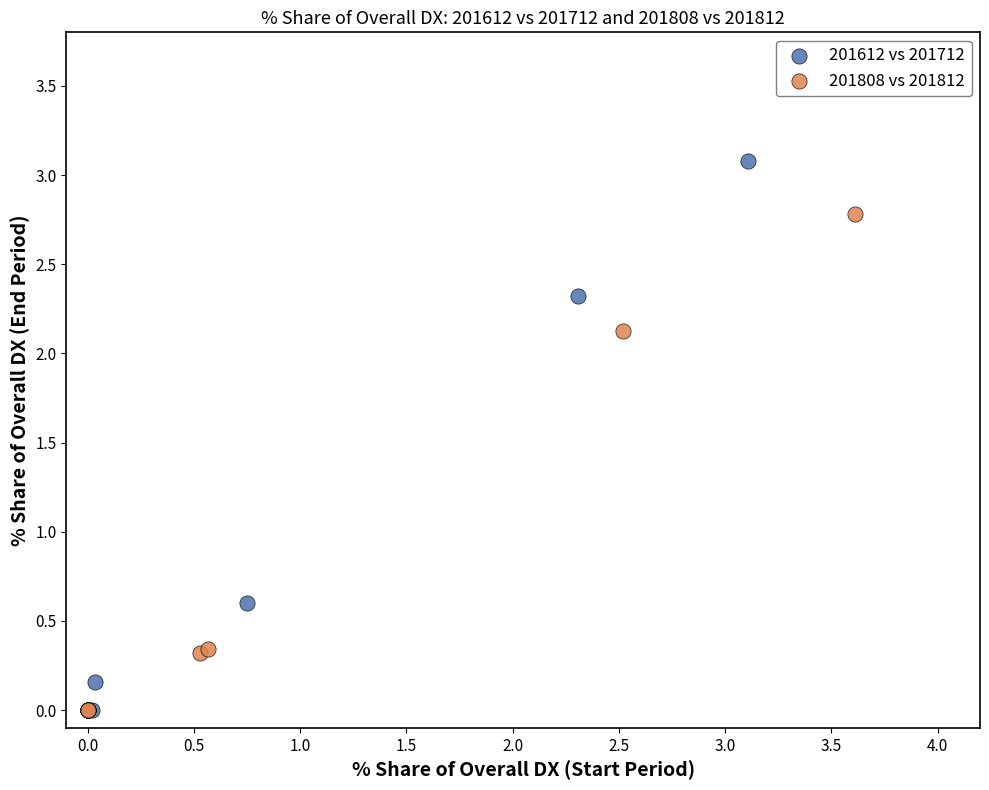

Which series contains the highest Y value?

201612 vs 201712